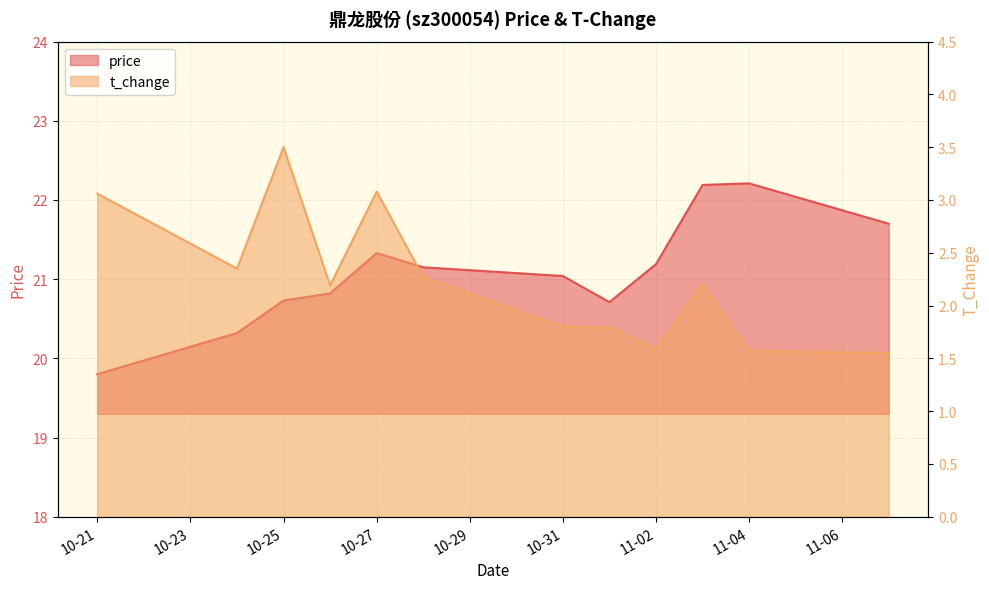

What is the minimum value shown in the chart?

1.6